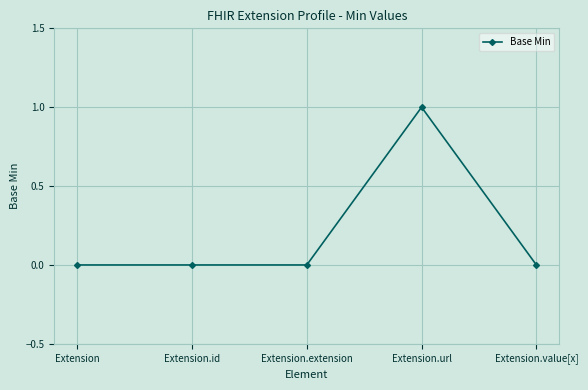

Reading left to right, list all the values displayed in this chart.

0	0	0	1	0